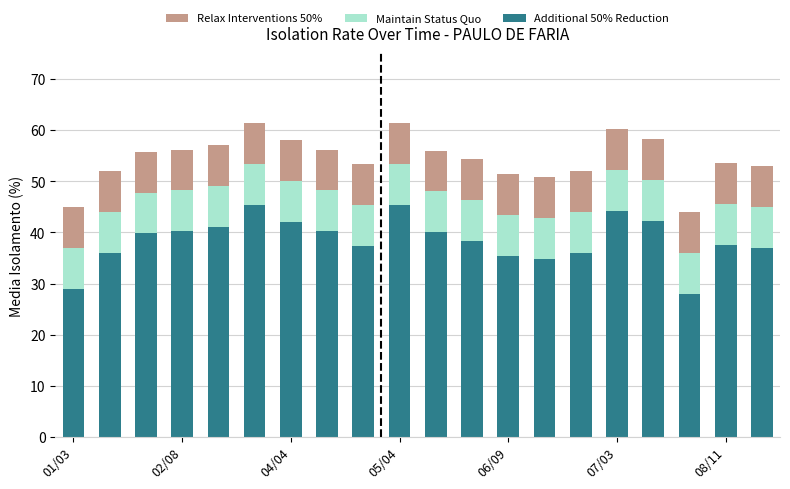

What is the sum of all Additional 50% Reduction values?

770.0